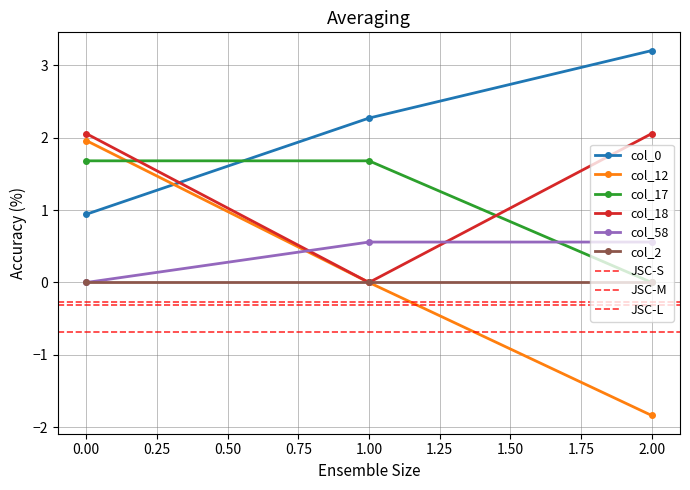

The value of col_18 at 2.00 is 2.1. True or false?

True